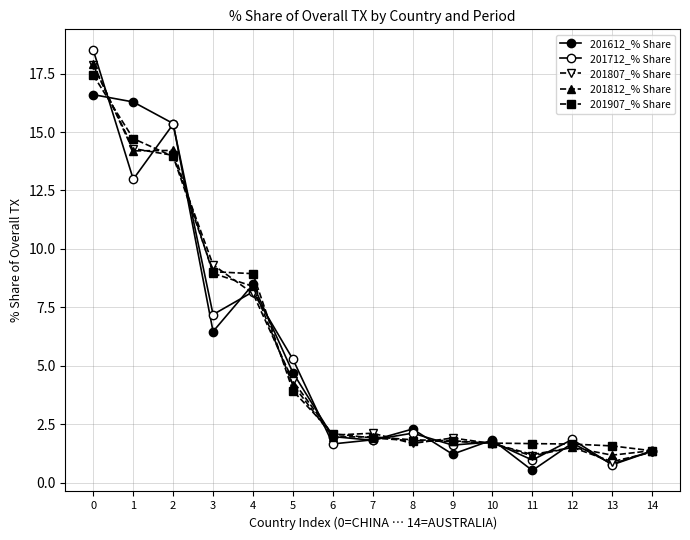

How many categories are shown in the chart?

15